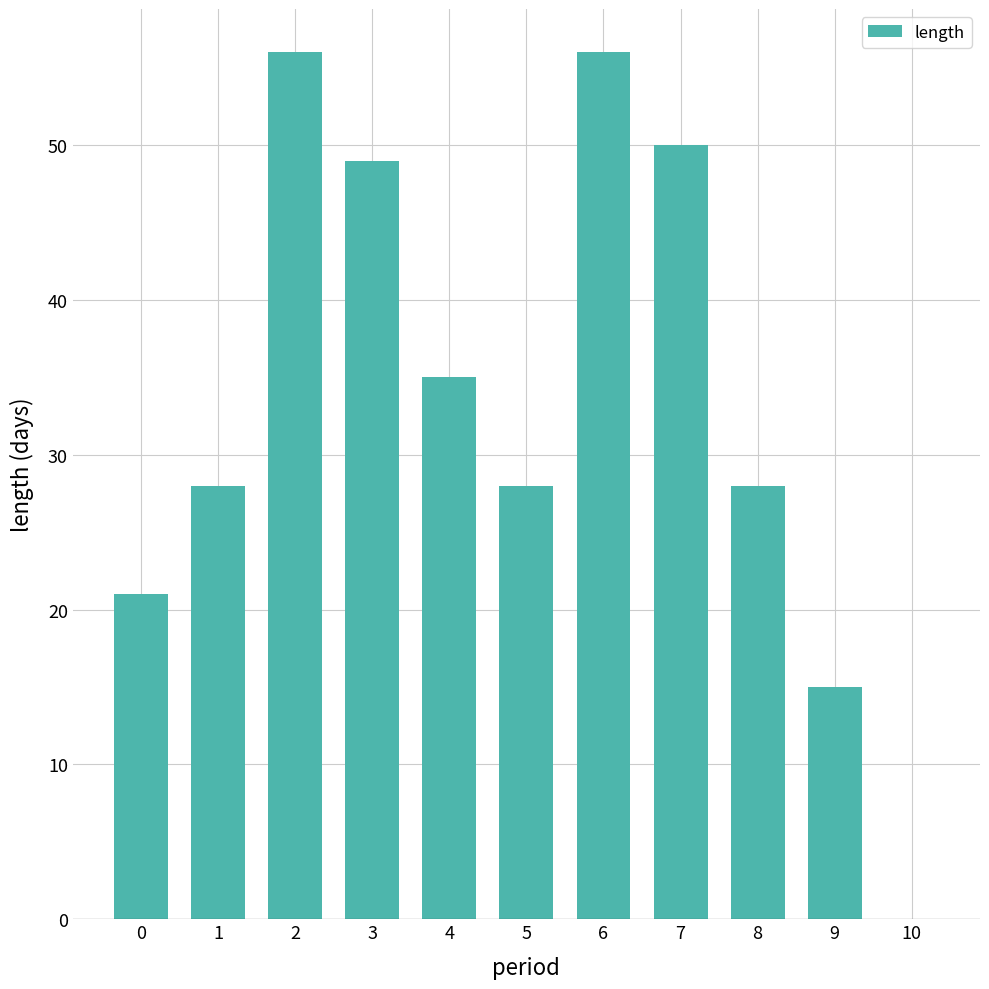

What is the average value?

33